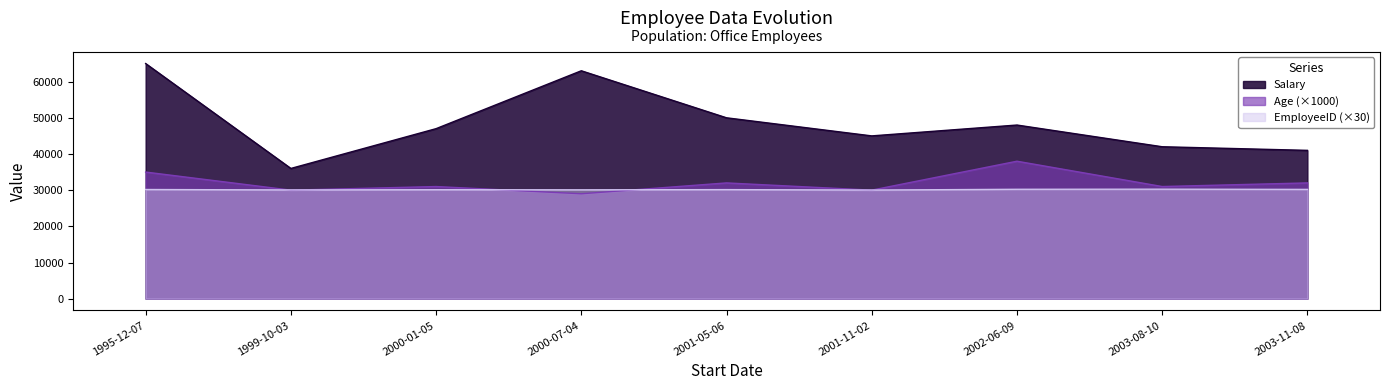

Reading left to right, list all the values displayed in this chart.

Salary: 1995-12-07=65000	1999-10-03=36000	2000-01-05=47000	2000-07-04=63000	2001-05-06=50000	2001-11-02=45000	2002-06-09=48000	2003-08-10=42000	2003-11-08=41000
Age: 1995-12-07=35000	1999-10-03=30000	2000-01-05=31000	2000-07-04=29000	2001-05-06=32000	2001-11-02=30000	2002-06-09=38000	2003-08-10=31000	2003-11-08=32000
EmployeeID: 1995-12-07=30180	1999-10-03=30060	2000-01-05=30120	2000-07-04=30090	2001-05-06=30150	2001-11-02=30030	2002-06-09=30240	2003-08-10=30270	2003-11-08=30210